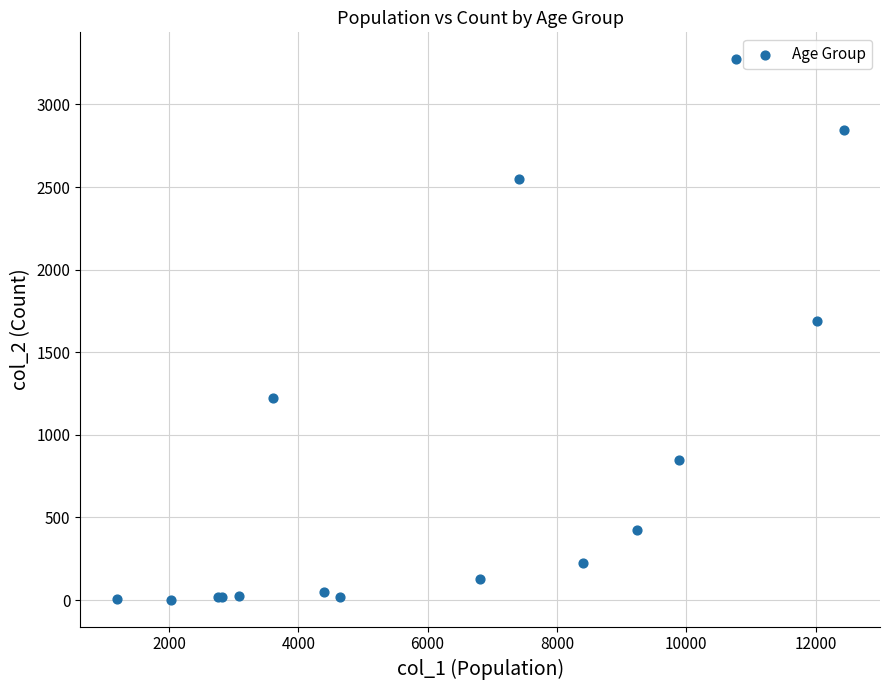

What Y value in the scatter plot is closest to 1638?

1690